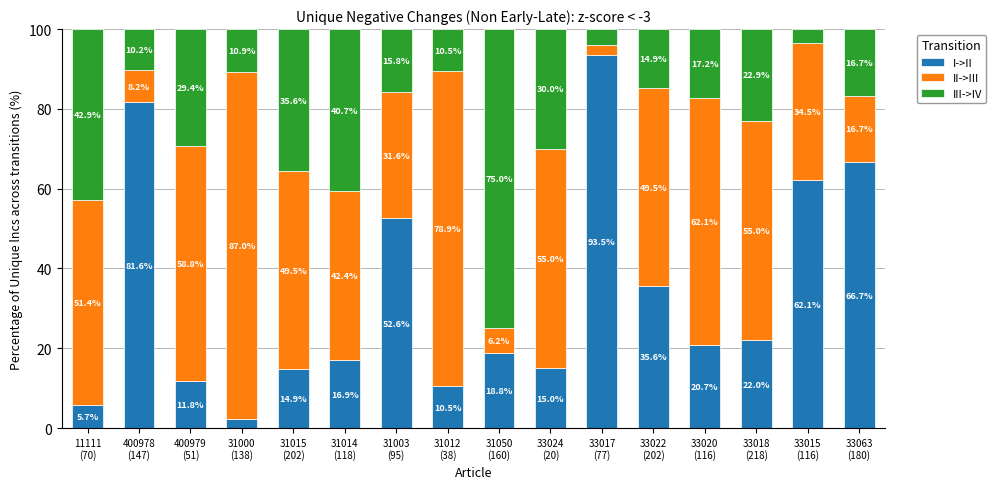

What is the average value of the I->II series?

33.2